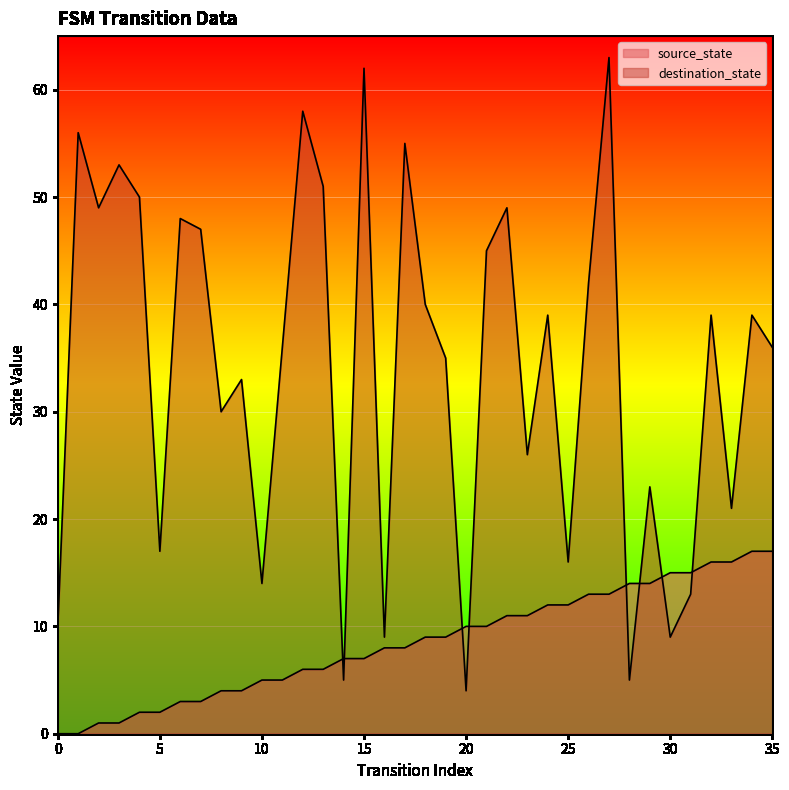

Where do destination_state and source_state first cross each other?

13 and 14